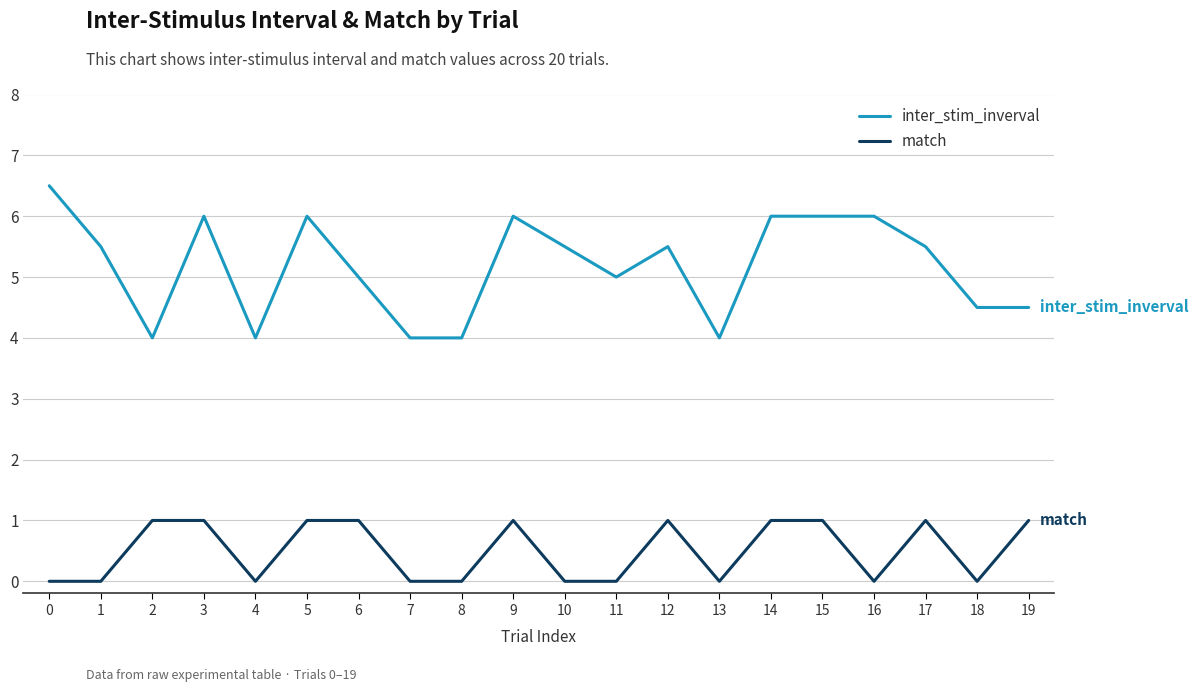

The inter_stim_inverval series shows 4.5 at 19. True or false?

True